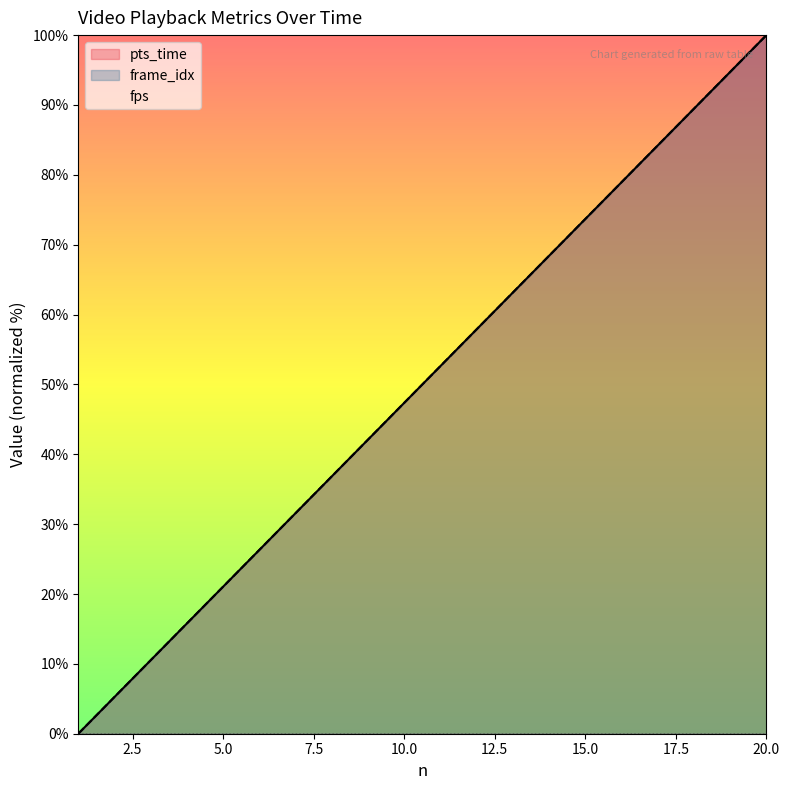

The frame_idx series shows 73.7 at 15. True or false?

True